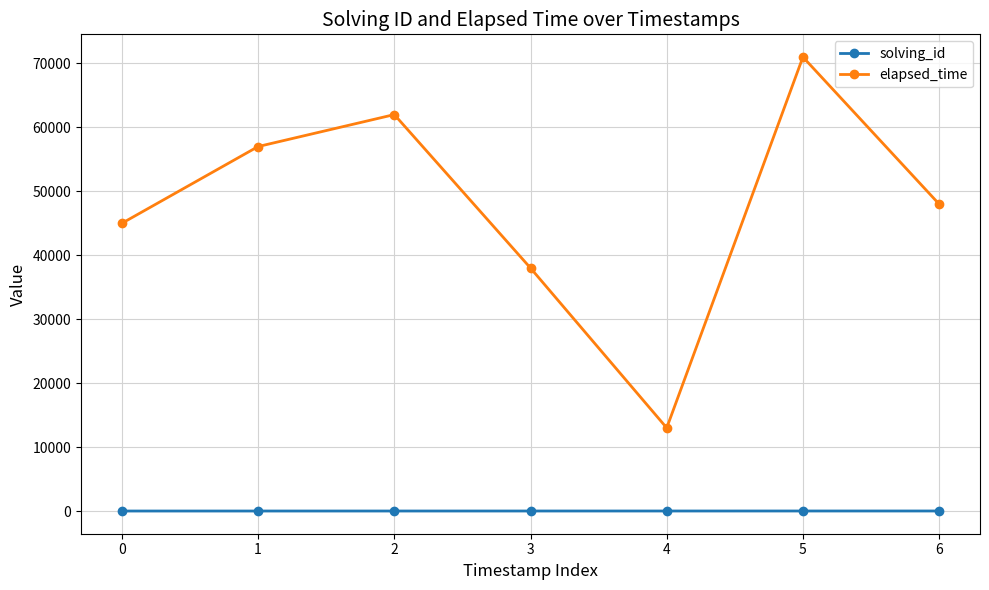

Which series has the widest spread of values?

elapsed_time